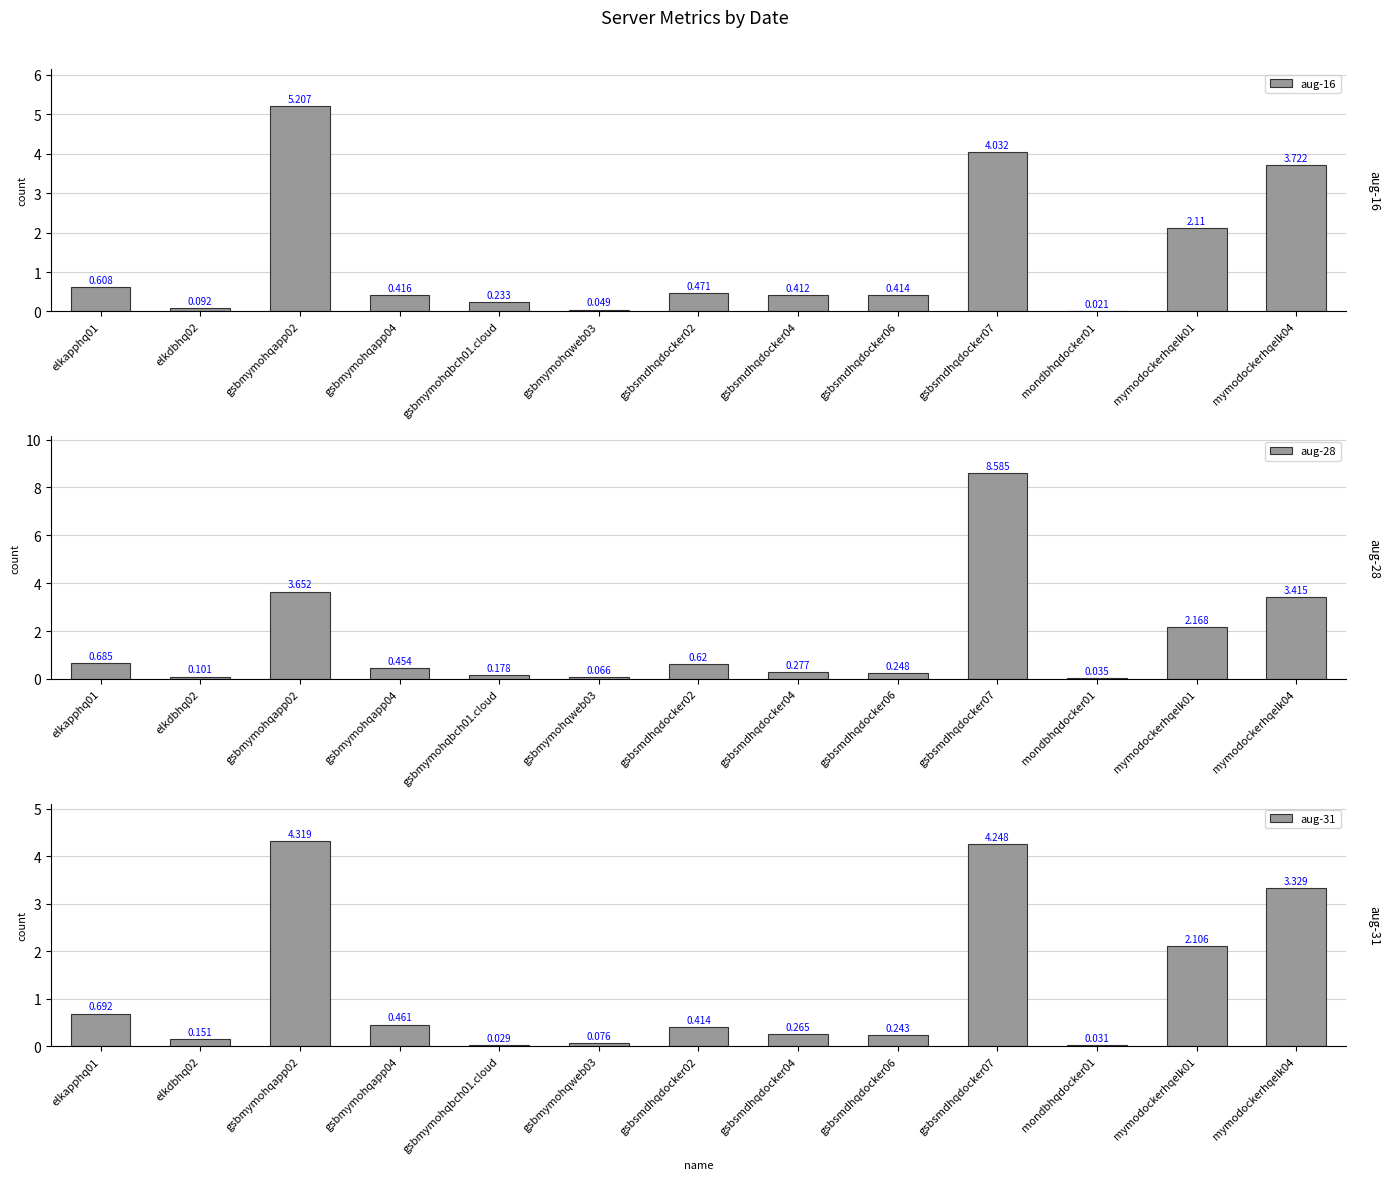

What is the total value across all series at mymodockerhqelk04?

10.5